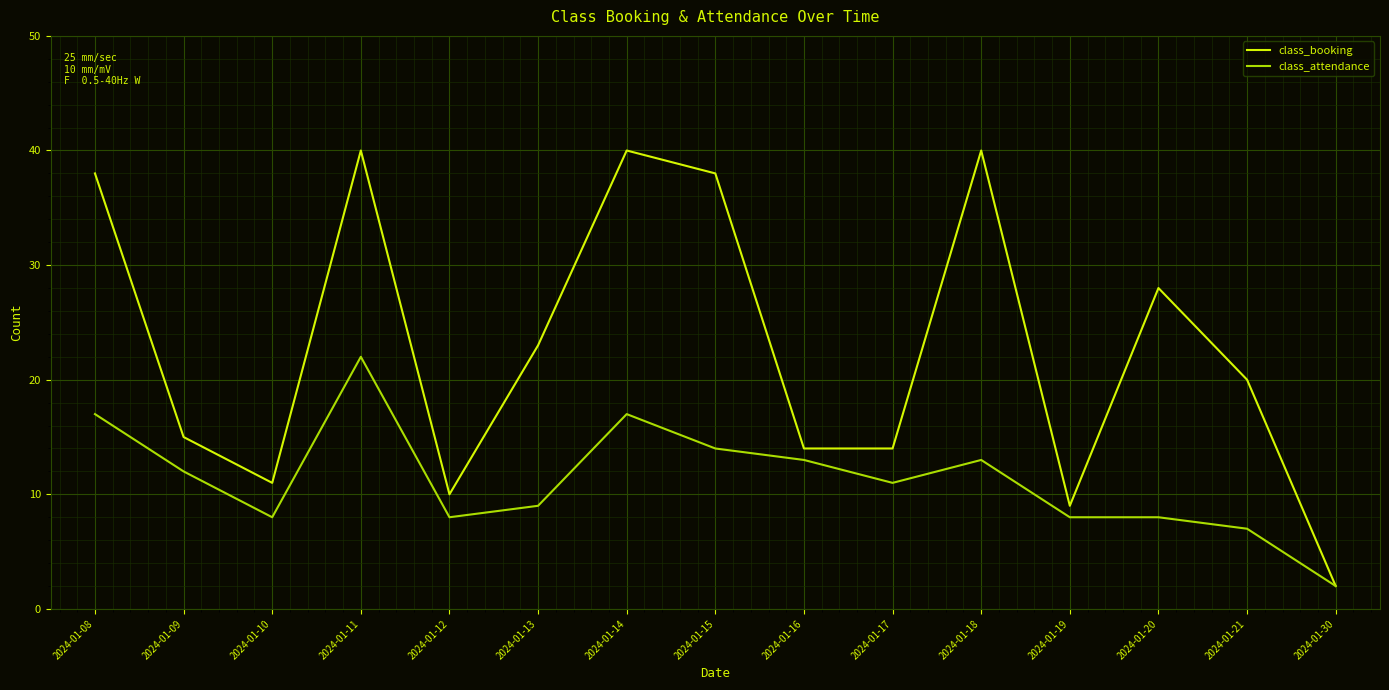

Rank the series at 2024-01-10 from lowest to highest value.

class_attendance, class_booking